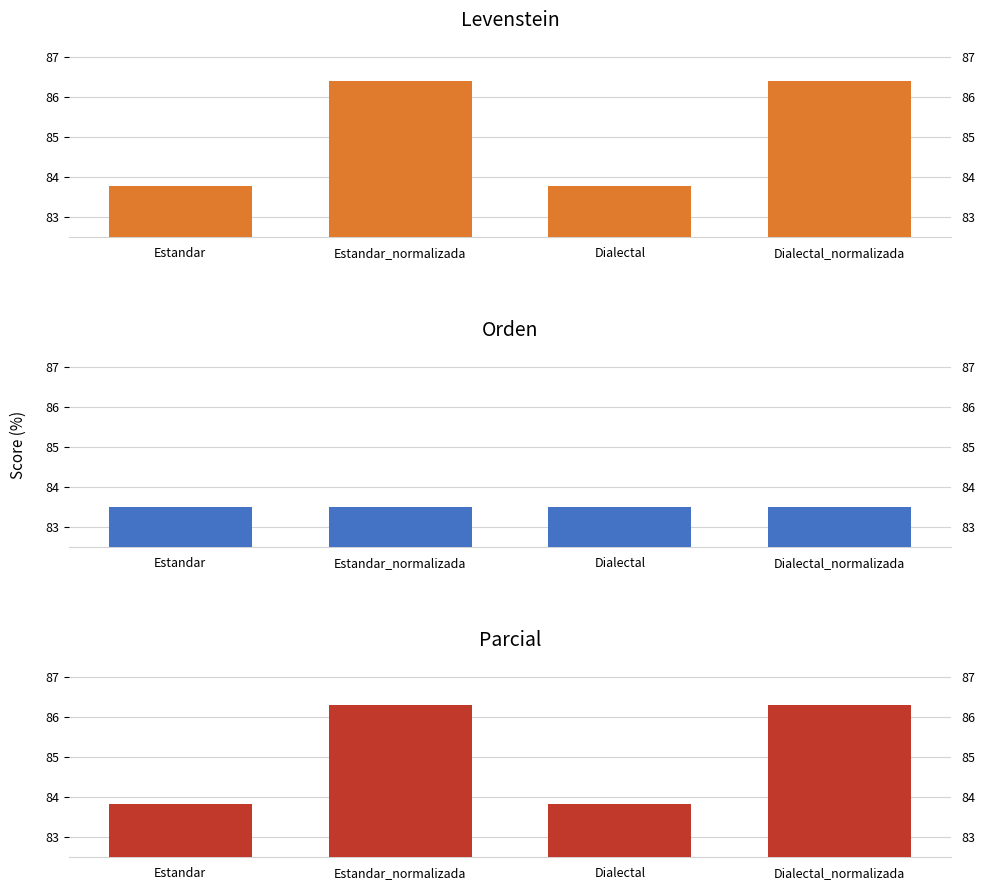

Reading left to right, what are all the values shown in this chart?

Levenstein: 83.8	86.4	83.8	86.4
Orden: 83.5	83.5	83.5	83.5
Parcial: 83.8	86.3	83.8	86.3